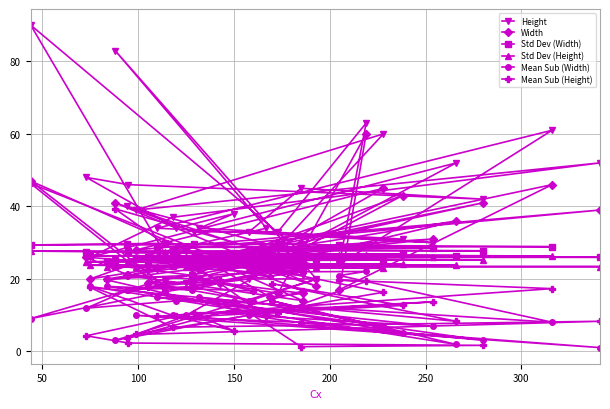

True or false: Height and Std Dev (Width) cross at least once.

True